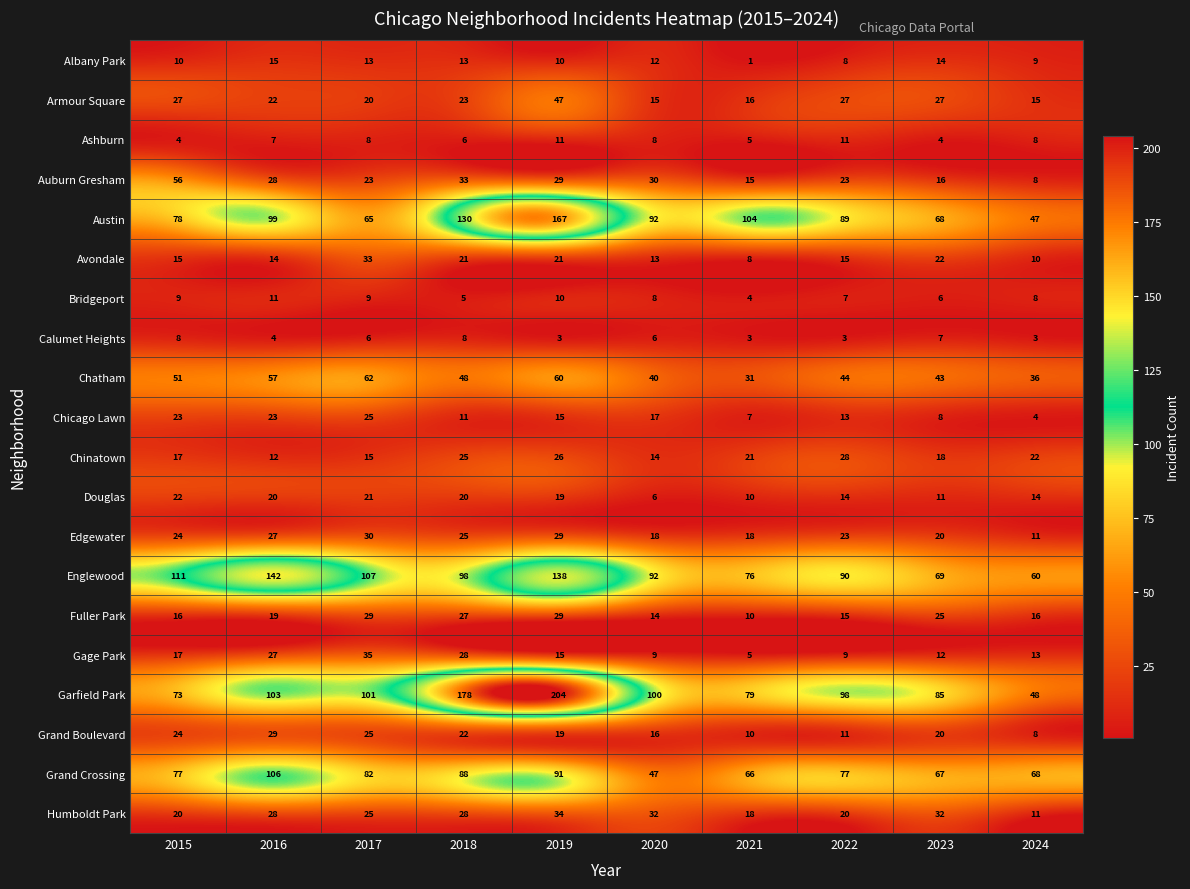

Count the number of data series in this chart.

20